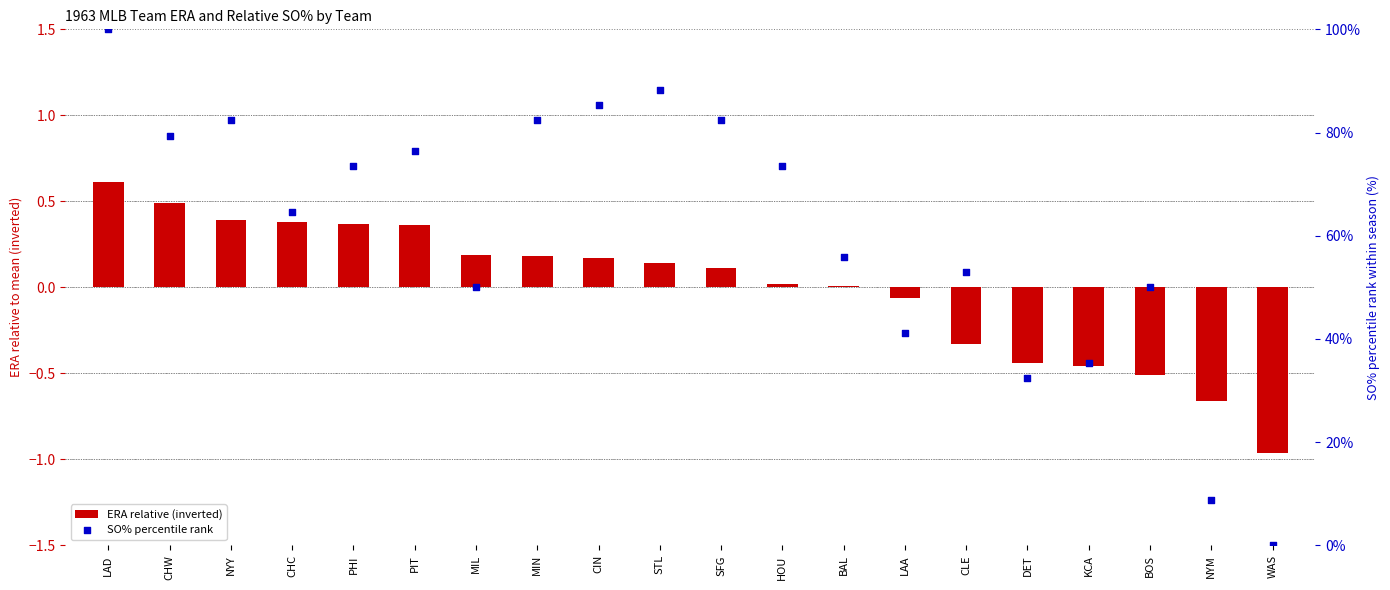

Which series has the largest total across all categories?

SO% percentile rank